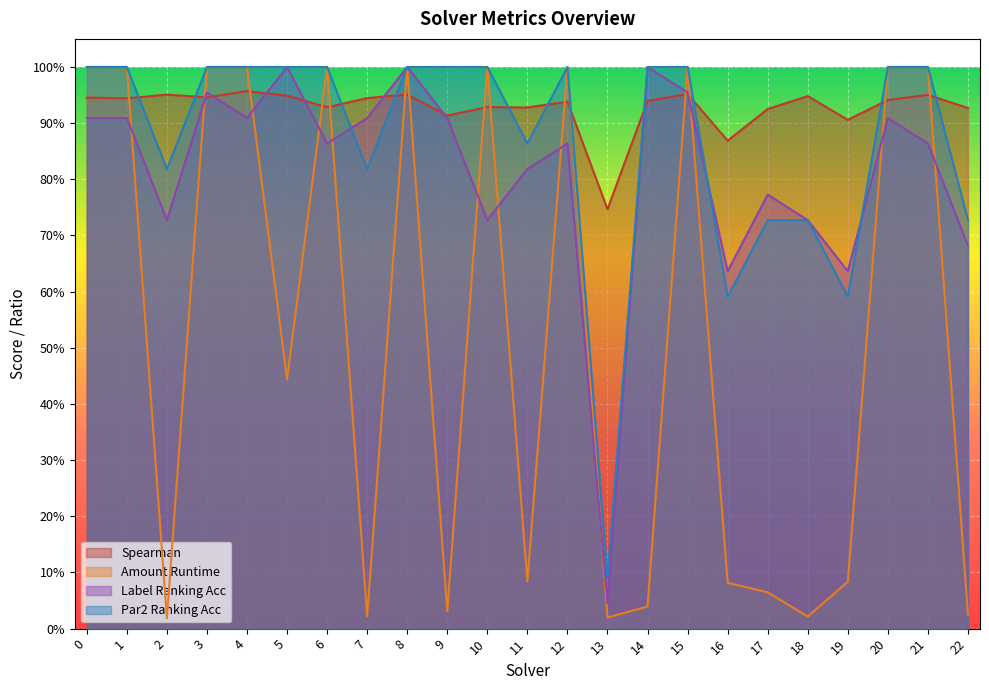

What is the value of the spearman point at the 23rd from the left?

0.9